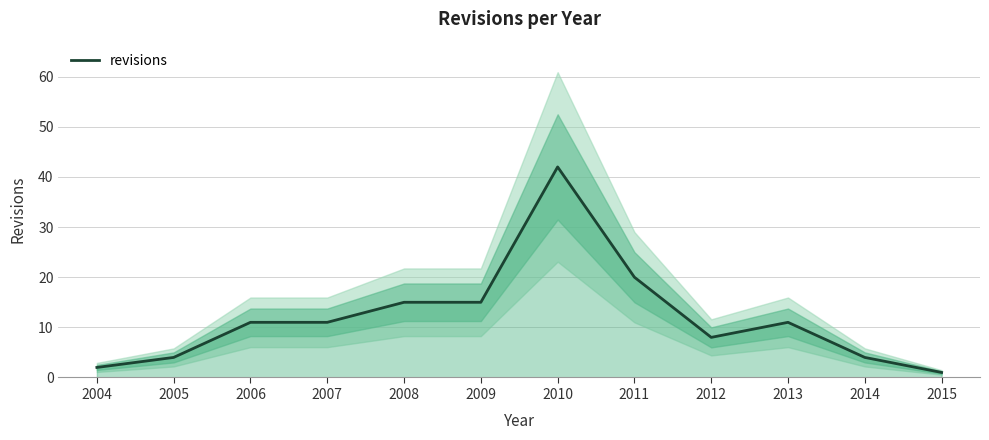

How many values are below 11?

5